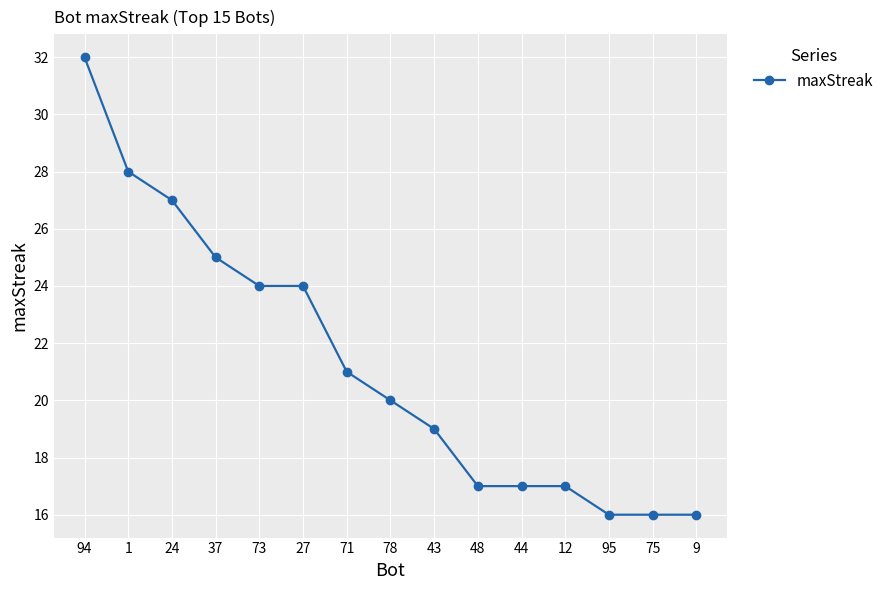

Is it true that the value at 37 is 25?

True